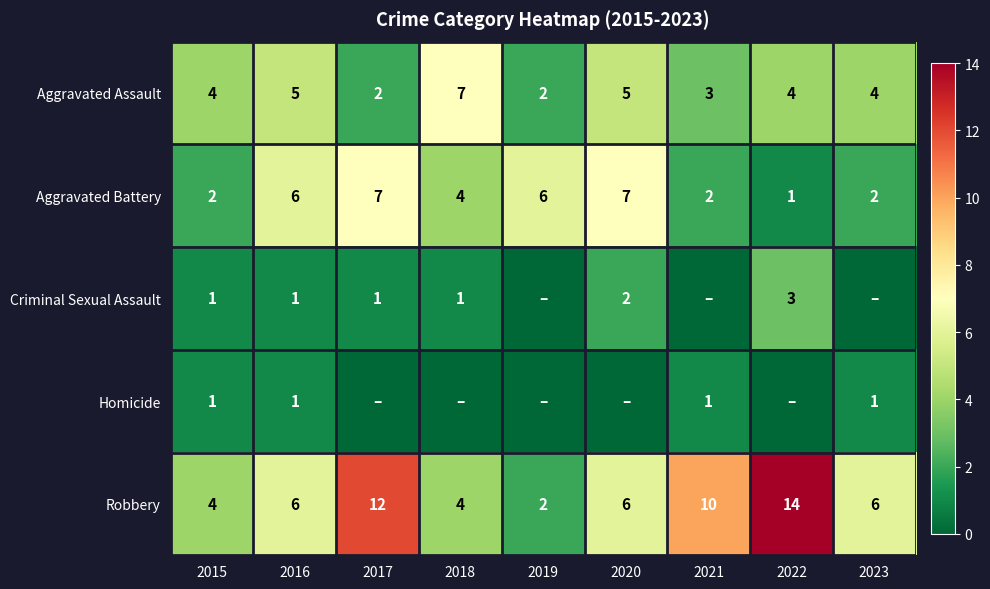

What is the difference between the highest and lowest values at 2020?

7